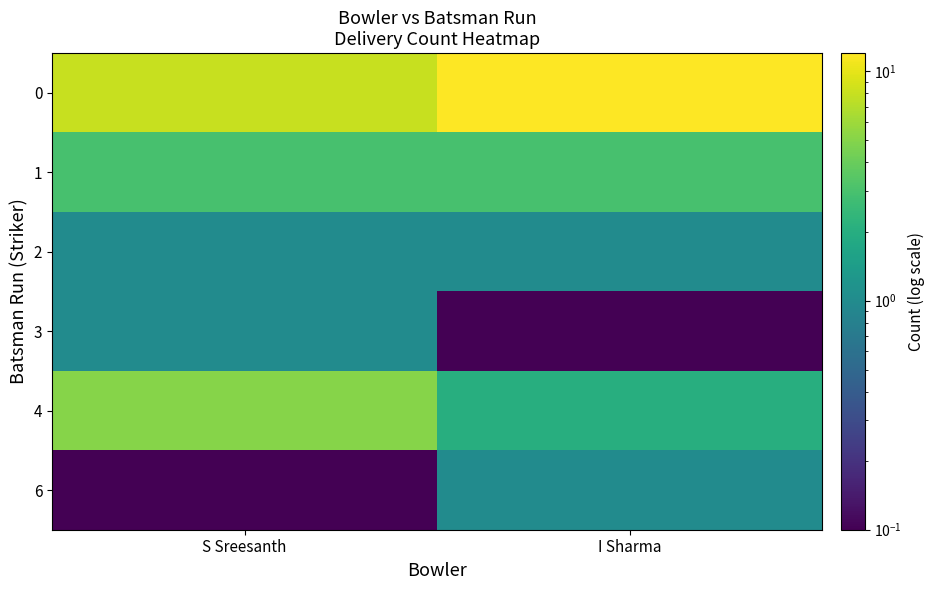

Reading right to left, list all the values displayed in this chart.

0: I Sharma=12.0	S Sreesanth=8.0
1: I Sharma=3.0	S Sreesanth=3.0
2: I Sharma=1.0	S Sreesanth=1.0
3: I Sharma=0.1	S Sreesanth=1.0
4: I Sharma=2.0	S Sreesanth=5.0
6: I Sharma=1.0	S Sreesanth=0.1